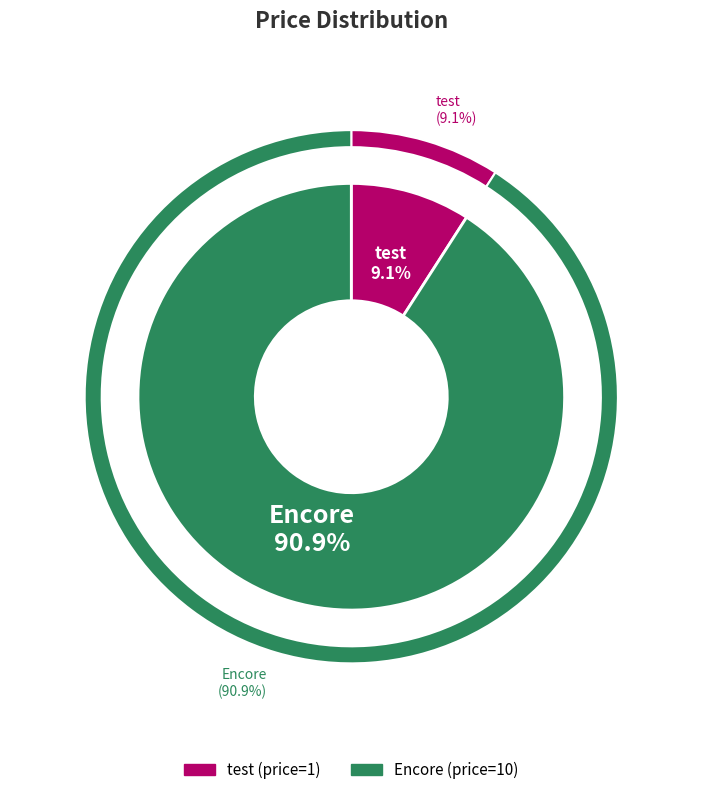

The 2 slice represents 9% of the pie. True or false?

True